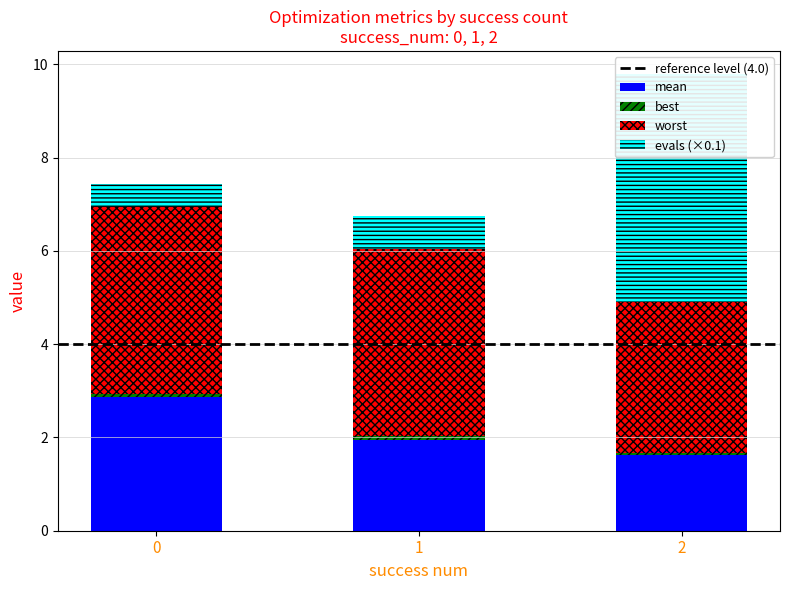

What are all the series names shown in the legend?

mean, best, worst, evals